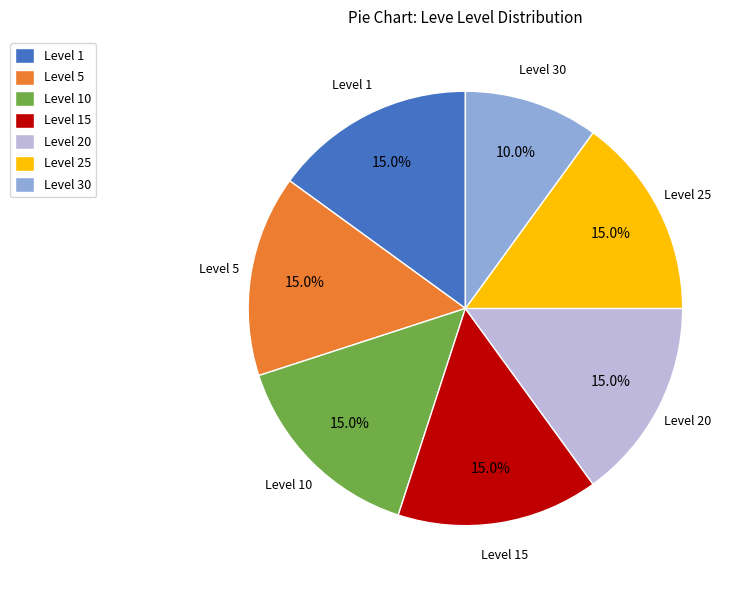

Approximately how many times larger is the value at Level 10 compared to Level 25?

1.0